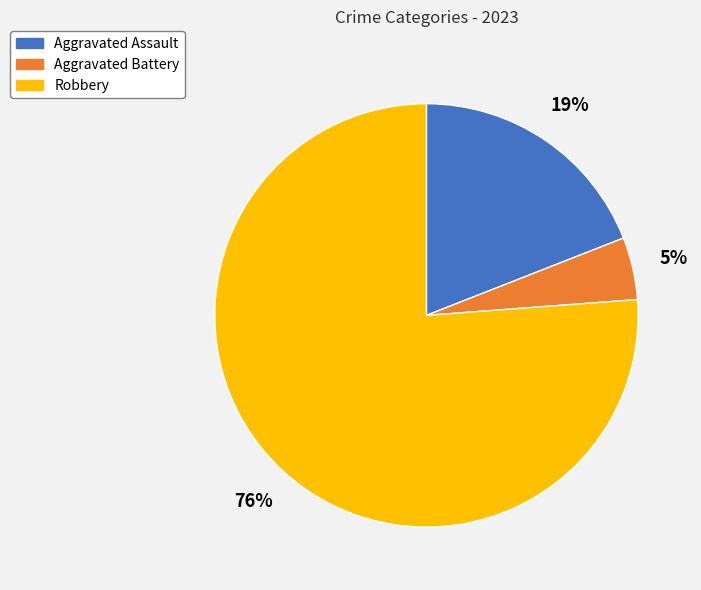

What is the ratio of the value at Robbery to the value at Aggravated Assault?

4.0